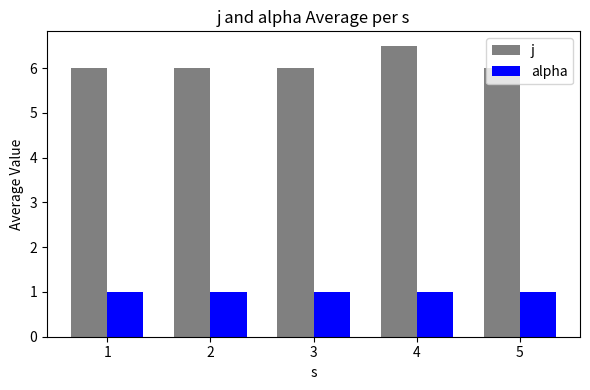

List the series in order of their peak value, lowest first.

alpha, j